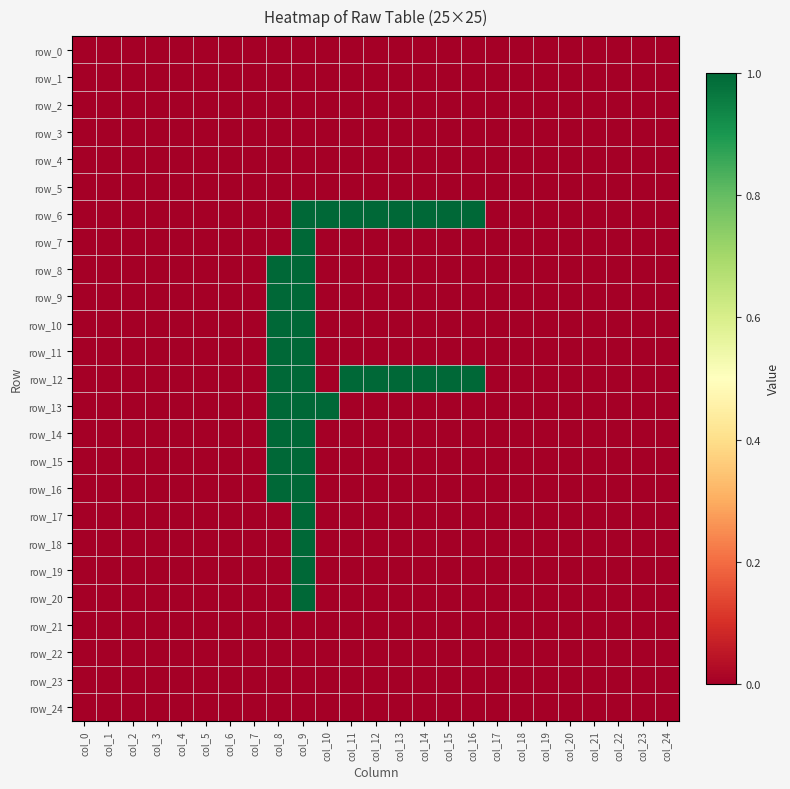

Reading left to right, transcribe all the data shown in this chart.

row_0: col_0=0	col_1=0	col_2=0	col_3=0	col_4=0	col_5=0	col_6=0	col_7=0	col_8=0	col_9=0	col_10=0	col_11=0	col_12=0	col_13=0	col_14=0	col_15=0	col_16=0	col_17=0	col_18=0	col_19=0	col_20=0	col_21=0	col_22=0	col_23=0	col_24=0
row_1: col_0=0	col_1=0	col_2=0	col_3=0	col_4=0	col_5=0	col_6=0	col_7=0	col_8=0	col_9=0	col_10=0	col_11=0	col_12=0	col_13=0	col_14=0	col_15=0	col_16=0	col_17=0	col_18=0	col_19=0	col_20=0	col_21=0	col_22=0	col_23=0	col_24=0
row_2: col_0=0	col_1=0	col_2=0	col_3=0	col_4=0	col_5=0	col_6=0	col_7=0	col_8=0	col_9=0	col_10=0	col_11=0	col_12=0	col_13=0	col_14=0	col_15=0	col_16=0	col_17=0	col_18=0	col_19=0	col_20=0	col_21=0	col_22=0	col_23=0	col_24=0
row_3: col_0=0	col_1=0	col_2=0	col_3=0	col_4=0	col_5=0	col_6=0	col_7=0	col_8=0	col_9=0	col_10=0	col_11=0	col_12=0	col_13=0	col_14=0	col_15=0	col_16=0	col_17=0	col_18=0	col_19=0	col_20=0	col_21=0	col_22=0	col_23=0	col_24=0
row_4: col_0=0	col_1=0	col_2=0	col_3=0	col_4=0	col_5=0	col_6=0	col_7=0	col_8=0	col_9=0	col_10=0	col_11=0	col_12=0	col_13=0	col_14=0	col_15=0	col_16=0	col_17=0	col_18=0	col_19=0	col_20=0	col_21=0	col_22=0	col_23=0	col_24=0
row_5: col_0=0	col_1=0	col_2=0	col_3=0	col_4=0	col_5=0	col_6=0	col_7=0	col_8=0	col_9=0	col_10=0	col_11=0	col_12=0	col_13=0	col_14=0	col_15=0	col_16=0	col_17=0	col_18=0	col_19=0	col_20=0	col_21=0	col_22=0	col_23=0	col_24=0
row_6: col_0=0	col_1=0	col_2=0	col_3=0	col_4=0	col_5=0	col_6=0	col_7=0	col_8=0	col_9=1	col_10=1	col_11=1	col_12=1	col_13=1	col_14=1	col_15=1	col_16=1	col_17=0	col_18=0	col_19=0	col_20=0	col_21=0	col_22=0	col_23=0	col_24=0
row_7: col_0=0	col_1=0	col_2=0	col_3=0	col_4=0	col_5=0	col_6=0	col_7=0	col_8=0	col_9=1	col_10=0	col_11=0	col_12=0	col_13=0	col_14=0	col_15=0	col_16=0	col_17=0	col_18=0	col_19=0	col_20=0	col_21=0	col_22=0	col_23=0	col_24=0
row_8: col_0=0	col_1=0	col_2=0	col_3=0	col_4=0	col_5=0	col_6=0	col_7=0	col_8=1	col_9=1	col_10=0	col_11=0	col_12=0	col_13=0	col_14=0	col_15=0	col_16=0	col_17=0	col_18=0	col_19=0	col_20=0	col_21=0	col_22=0	col_23=0	col_24=0
row_9: col_0=0	col_1=0	col_2=0	col_3=0	col_4=0	col_5=0	col_6=0	col_7=0	col_8=1	col_9=1	col_10=0	col_11=0	col_12=0	col_13=0	col_14=0	col_15=0	col_16=0	col_17=0	col_18=0	col_19=0	col_20=0	col_21=0	col_22=0	col_23=0	col_24=0
row_10: col_0=0	col_1=0	col_2=0	col_3=0	col_4=0	col_5=0	col_6=0	col_7=0	col_8=1	col_9=1	col_10=0	col_11=0	col_12=0	col_13=0	col_14=0	col_15=0	col_16=0	col_17=0	col_18=0	col_19=0	col_20=0	col_21=0	col_22=0	col_23=0	col_24=0
row_11: col_0=0	col_1=0	col_2=0	col_3=0	col_4=0	col_5=0	col_6=0	col_7=0	col_8=1	col_9=1	col_10=0	col_11=0	col_12=0	col_13=0	col_14=0	col_15=0	col_16=0	col_17=0	col_18=0	col_19=0	col_20=0	col_21=0	col_22=0	col_23=0	col_24=0
row_12: col_0=0	col_1=0	col_2=0	col_3=0	col_4=0	col_5=0	col_6=0	col_7=0	col_8=1	col_9=1	col_10=0	col_11=1	col_12=1	col_13=1	col_14=1	col_15=1	col_16=1	col_17=0	col_18=0	col_19=0	col_20=0	col_21=0	col_22=0	col_23=0	col_24=0
row_13: col_0=0	col_1=0	col_2=0	col_3=0	col_4=0	col_5=0	col_6=0	col_7=0	col_8=1	col_9=1	col_10=1	col_11=0	col_12=0	col_13=0	col_14=0	col_15=0	col_16=0	col_17=0	col_18=0	col_19=0	col_20=0	col_21=0	col_22=0	col_23=0	col_24=0
row_14: col_0=0	col_1=0	col_2=0	col_3=0	col_4=0	col_5=0	col_6=0	col_7=0	col_8=1	col_9=1	col_10=0	col_11=0	col_12=0	col_13=0	col_14=0	col_15=0	col_16=0	col_17=0	col_18=0	col_19=0	col_20=0	col_21=0	col_22=0	col_23=0	col_24=0
row_15: col_0=0	col_1=0	col_2=0	col_3=0	col_4=0	col_5=0	col_6=0	col_7=0	col_8=1	col_9=1	col_10=0	col_11=0	col_12=0	col_13=0	col_14=0	col_15=0	col_16=0	col_17=0	col_18=0	col_19=0	col_20=0	col_21=0	col_22=0	col_23=0	col_24=0
row_16: col_0=0	col_1=0	col_2=0	col_3=0	col_4=0	col_5=0	col_6=0	col_7=0	col_8=1	col_9=1	col_10=0	col_11=0	col_12=0	col_13=0	col_14=0	col_15=0	col_16=0	col_17=0	col_18=0	col_19=0	col_20=0	col_21=0	col_22=0	col_23=0	col_24=0
row_17: col_0=0	col_1=0	col_2=0	col_3=0	col_4=0	col_5=0	col_6=0	col_7=0	col_8=0	col_9=1	col_10=0	col_11=0	col_12=0	col_13=0	col_14=0	col_15=0	col_16=0	col_17=0	col_18=0	col_19=0	col_20=0	col_21=0	col_22=0	col_23=0	col_24=0
row_18: col_0=0	col_1=0	col_2=0	col_3=0	col_4=0	col_5=0	col_6=0	col_7=0	col_8=0	col_9=1	col_10=0	col_11=0	col_12=0	col_13=0	col_14=0	col_15=0	col_16=0	col_17=0	col_18=0	col_19=0	col_20=0	col_21=0	col_22=0	col_23=0	col_24=0
row_19: col_0=0	col_1=0	col_2=0	col_3=0	col_4=0	col_5=0	col_6=0	col_7=0	col_8=0	col_9=1	col_10=0	col_11=0	col_12=0	col_13=0	col_14=0	col_15=0	col_16=0	col_17=0	col_18=0	col_19=0	col_20=0	col_21=0	col_22=0	col_23=0	col_24=0
row_20: col_0=0	col_1=0	col_2=0	col_3=0	col_4=0	col_5=0	col_6=0	col_7=0	col_8=0	col_9=1	col_10=0	col_11=0	col_12=0	col_13=0	col_14=0	col_15=0	col_16=0	col_17=0	col_18=0	col_19=0	col_20=0	col_21=0	col_22=0	col_23=0	col_24=0
row_21: col_0=0	col_1=0	col_2=0	col_3=0	col_4=0	col_5=0	col_6=0	col_7=0	col_8=0	col_9=0	col_10=0	col_11=0	col_12=0	col_13=0	col_14=0	col_15=0	col_16=0	col_17=0	col_18=0	col_19=0	col_20=0	col_21=0	col_22=0	col_23=0	col_24=0
row_22: col_0=0	col_1=0	col_2=0	col_3=0	col_4=0	col_5=0	col_6=0	col_7=0	col_8=0	col_9=0	col_10=0	col_11=0	col_12=0	col_13=0	col_14=0	col_15=0	col_16=0	col_17=0	col_18=0	col_19=0	col_20=0	col_21=0	col_22=0	col_23=0	col_24=0
row_23: col_0=0	col_1=0	col_2=0	col_3=0	col_4=0	col_5=0	col_6=0	col_7=0	col_8=0	col_9=0	col_10=0	col_11=0	col_12=0	col_13=0	col_14=0	col_15=0	col_16=0	col_17=0	col_18=0	col_19=0	col_20=0	col_21=0	col_22=0	col_23=0	col_24=0
row_24: col_0=0	col_1=0	col_2=0	col_3=0	col_4=0	col_5=0	col_6=0	col_7=0	col_8=0	col_9=0	col_10=0	col_11=0	col_12=0	col_13=0	col_14=0	col_15=0	col_16=0	col_17=0	col_18=0	col_19=0	col_20=0	col_21=0	col_22=0	col_23=0	col_24=0